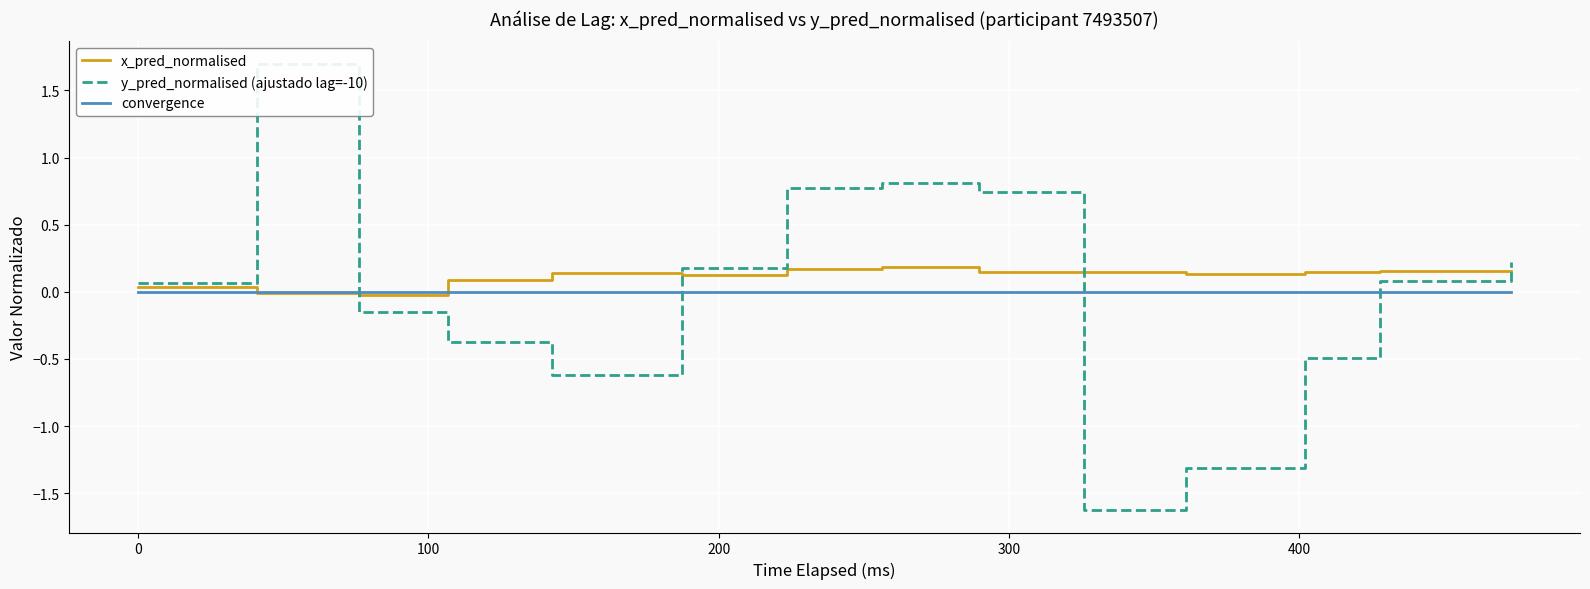

How many intersections are there between x_pred_normalised and y_pred_normalised (ajustado lag=-10)?

4